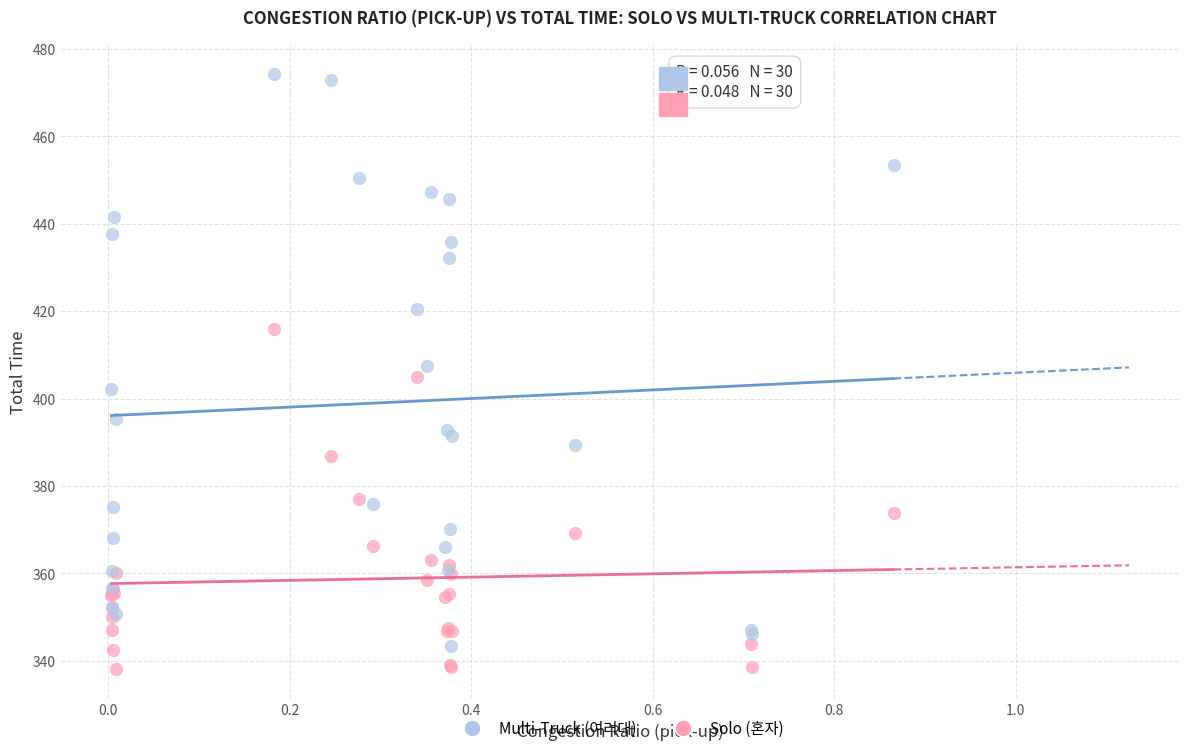

What is the X range (max minus min) for the scatter plot?

0.9